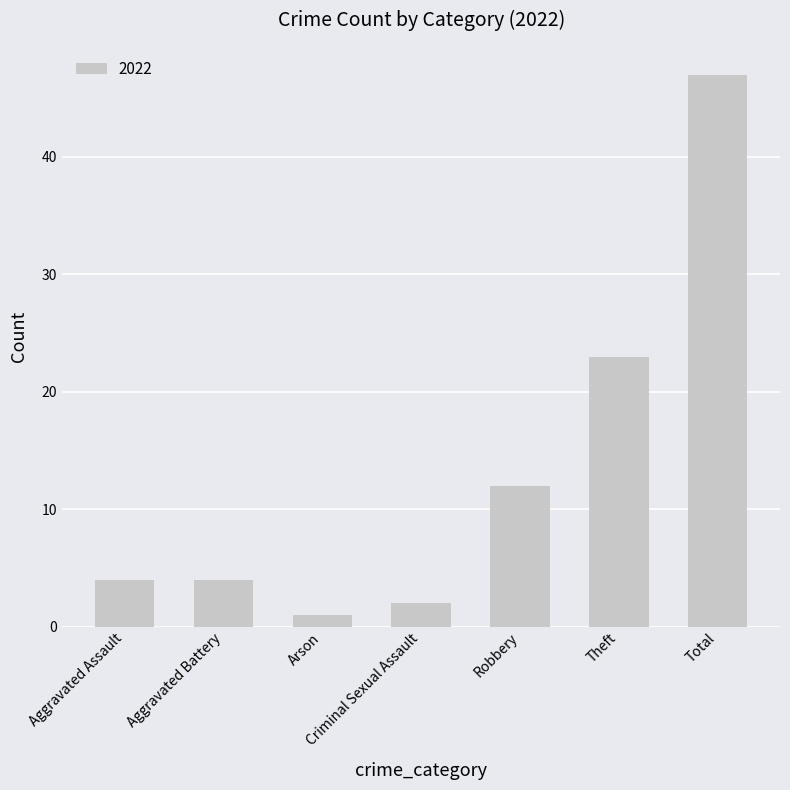

Where is the data nearest to the value 24?

Theft